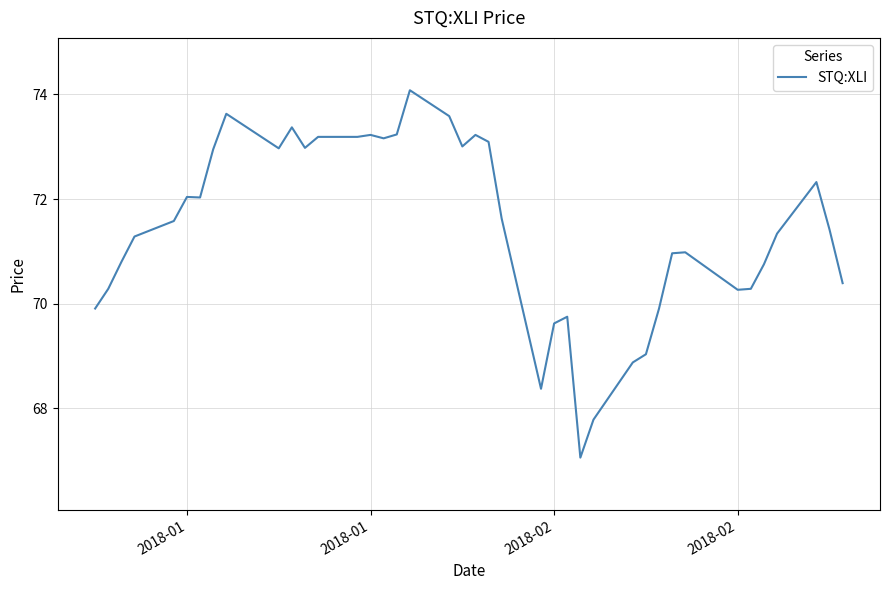

What is the difference between the maximum and minimum values?

7.0